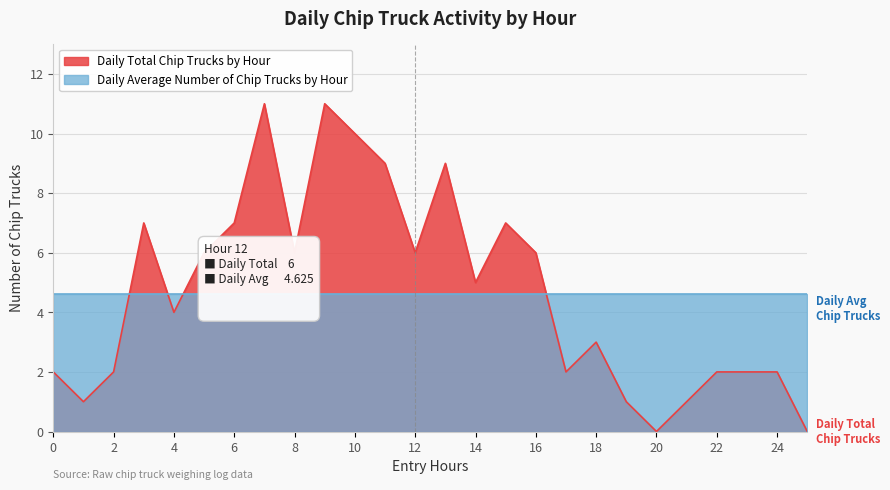

Approximately how many times larger is the value at 18 compared to 24?

1.5